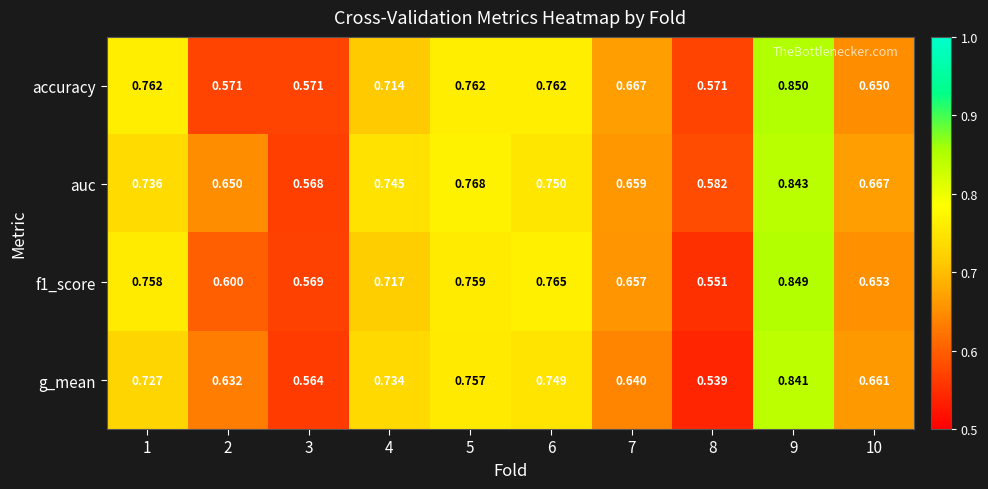

Is the value of auc at 10 greater than the value of f1_score at 5?

No